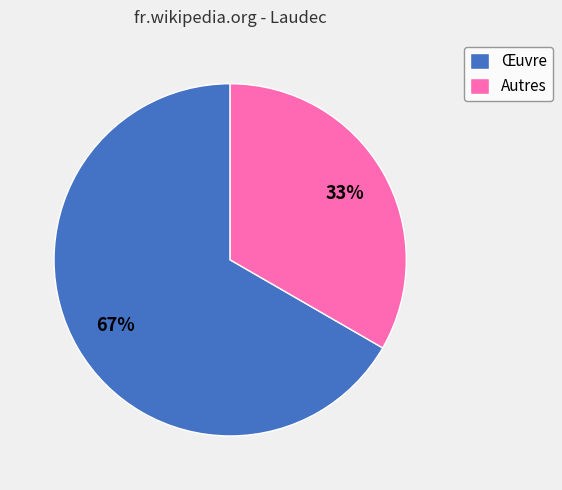

Approximately how many times larger is the value at Œuvre compared to Autres?

2.0